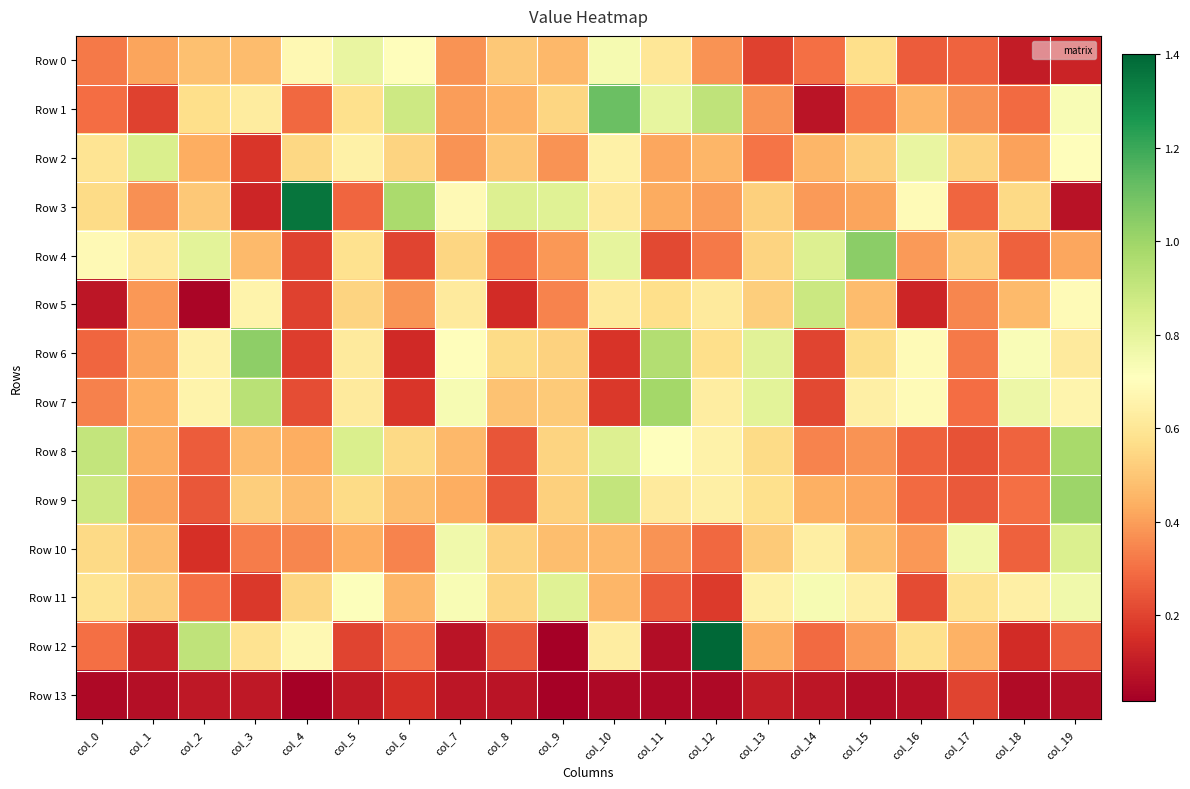

What is the spread (max minus min) of values at col_17?

0.6